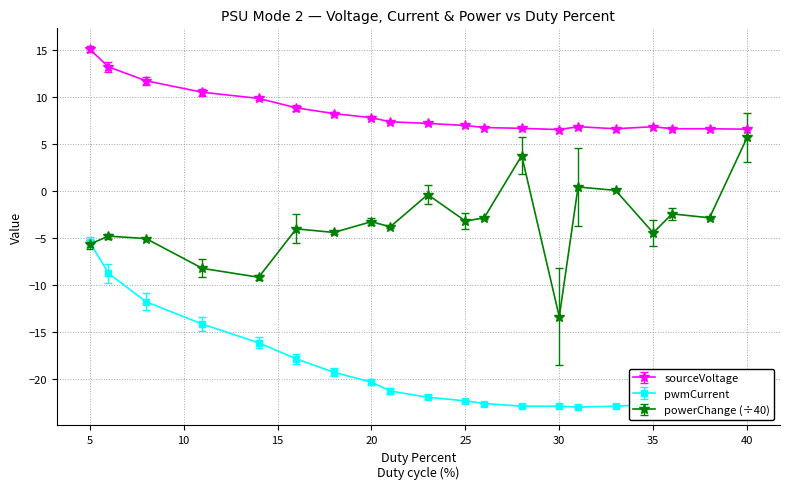

True or false: powerChange (÷40) and sourceVoltage intersect in this chart.

False